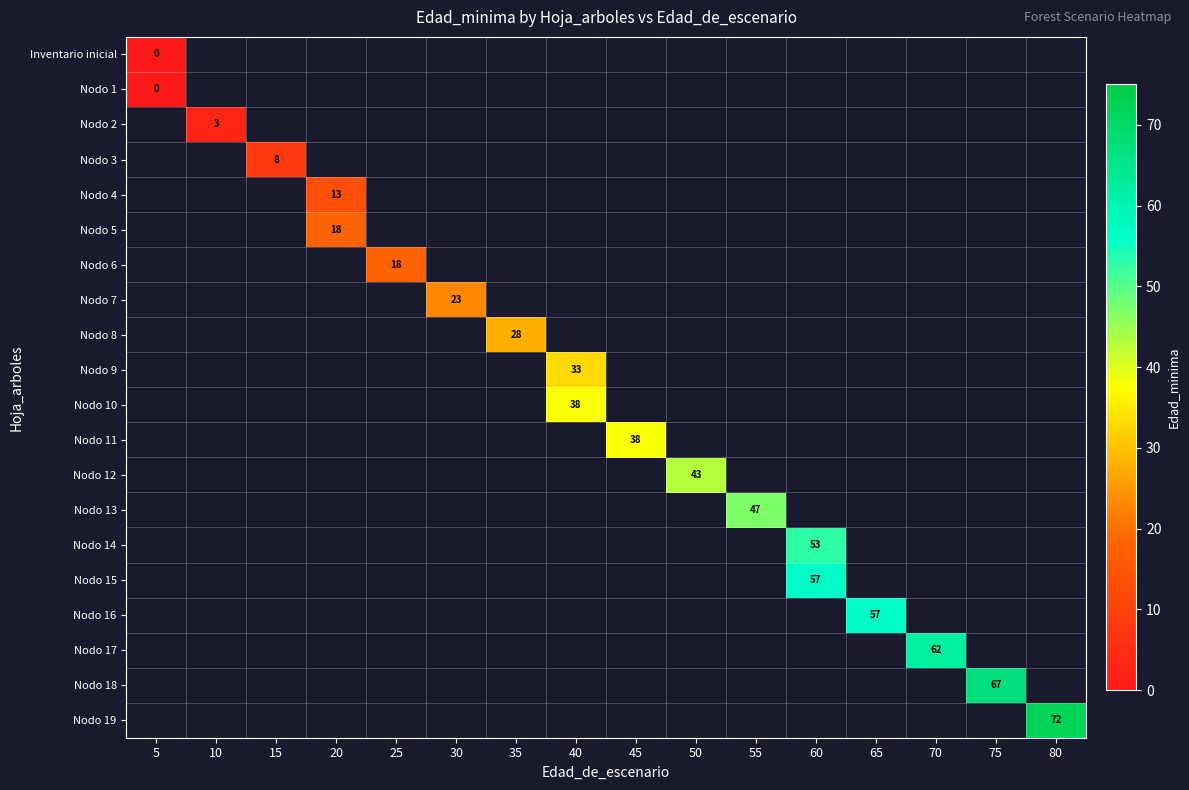

Between 10 and 15, which is larger?

15